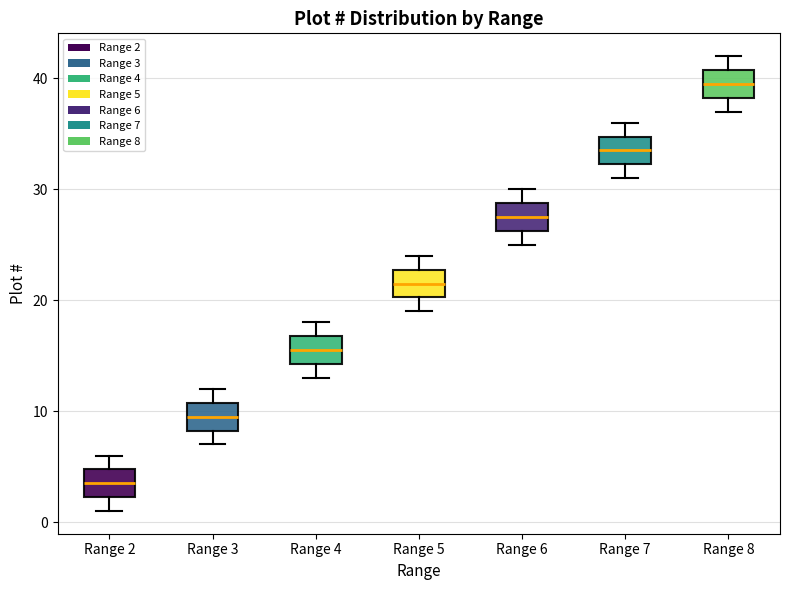

Reading left to right, transcribe this box plot: for each box, give where its median line is, the range the box spans, and where its two whiskers end, as read against the y-axis. The values are not printed on the chart, so give them approximately, as read against the axis.

Range 2: median 4, box 2 to 5, whiskers 1 to 6
Range 3: median 10, box 8 to 11, whiskers 7 to 12
Range 4: median 16, box 14 to 17, whiskers 13 to 18
Range 5: median 22, box 20 to 23, whiskers 19 to 24
Range 6: median 28, box 26 to 29, whiskers 25 to 30
Range 7: median 34, box 32 to 35, whiskers 31 to 36
Range 8: median 40, box 38 to 41, whiskers 37 to 42